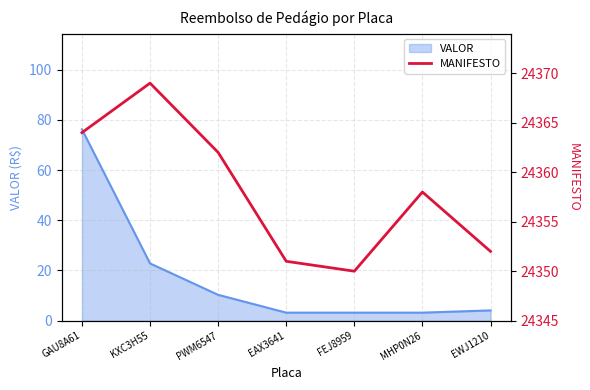

At which category does the chart reach its minimum across all series?

FEJ8959